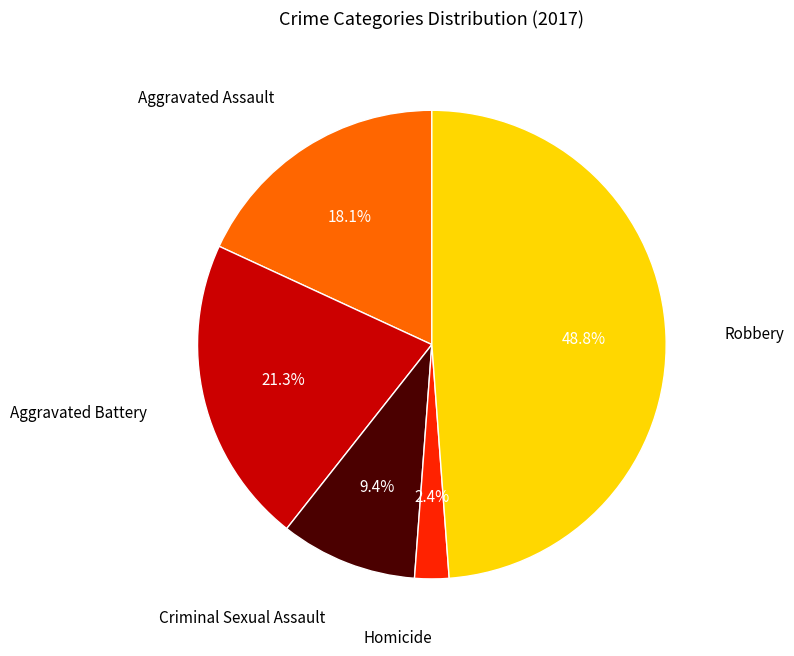

To the nearest percent, what is the difference between the largest and smallest slice percentages?

46%